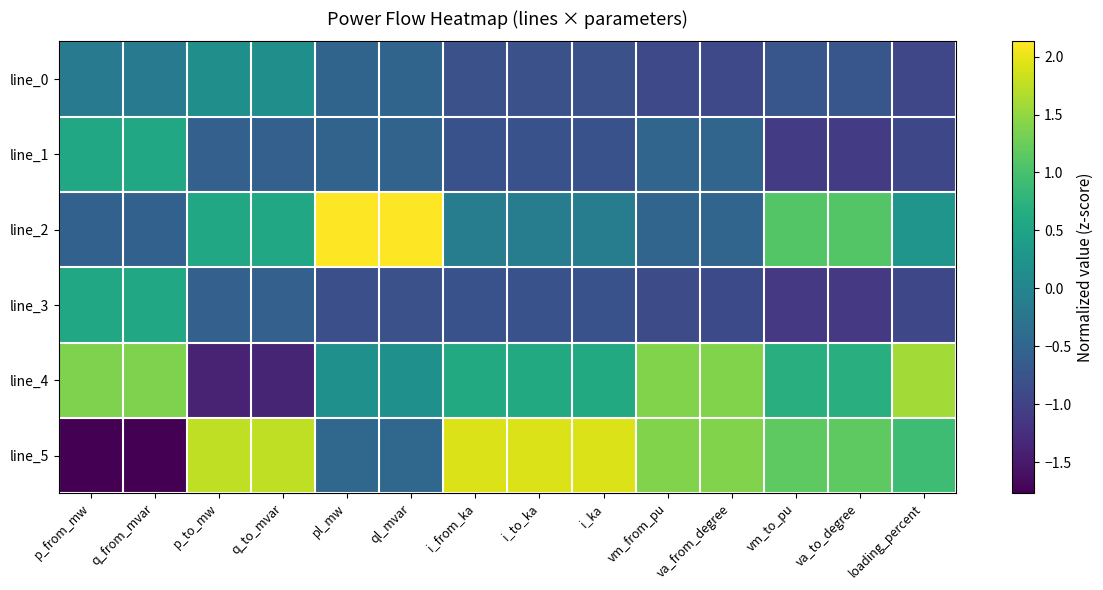

Reading left to right, transcribe all the data shown in this chart.

line_0: p_from_mw=-0.2	q_from_mvar=-0.2	p_to_mw=0.2	q_to_mvar=0.2	pl_mw=-0.5	ql_mvar=-0.5	i_from_ka=-0.8	i_to_ka=-0.8	i_ka=-0.8	vm_from_pu=-0.9	va_from_degree=-0.9	vm_to_pu=-0.7	va_to_degree=-0.7	loading_percent=-0.9
line_1: p_from_mw=0.6	q_from_mvar=0.6	p_to_mw=-0.6	q_to_mvar=-0.6	pl_mw=-0.5	ql_mvar=-0.5	i_from_ka=-0.8	i_to_ka=-0.8	i_ka=-0.8	vm_from_pu=-0.5	va_from_degree=-0.5	vm_to_pu=-1.1	va_to_degree=-1.1	loading_percent=-0.9
line_2: p_from_mw=-0.6	q_from_mvar=-0.6	p_to_mw=0.6	q_to_mvar=0.6	pl_mw=2.1	ql_mvar=2.1	i_from_ka=-0.1	i_to_ka=-0.1	i_ka=-0.1	vm_from_pu=-0.5	va_from_degree=-0.5	vm_to_pu=1.1	va_to_degree=1.1	loading_percent=0.3
line_3: p_from_mw=0.6	q_from_mvar=0.6	p_to_mw=-0.6	q_to_mvar=-0.6	pl_mw=-0.8	ql_mvar=-0.8	i_from_ka=-0.8	i_to_ka=-0.8	i_ka=-0.8	vm_from_pu=-0.9	va_from_degree=-0.9	vm_to_pu=-1.1	va_to_degree=-1.1	loading_percent=-0.9
line_4: p_from_mw=1.4	q_from_mvar=1.4	p_to_mw=-1.4	q_to_mvar=-1.4	pl_mw=0.2	ql_mvar=0.2	i_from_ka=0.6	i_to_ka=0.6	i_ka=0.6	vm_from_pu=1.4	va_from_degree=1.4	vm_to_pu=0.7	va_to_degree=0.7	loading_percent=1.6
line_5: p_from_mw=-1.8	q_from_mvar=-1.8	p_to_mw=1.8	q_to_mvar=1.8	pl_mw=-0.5	ql_mvar=-0.5	i_from_ka=1.9	i_to_ka=1.9	i_ka=1.9	vm_from_pu=1.4	va_from_degree=1.4	vm_to_pu=1.2	va_to_degree=1.2	loading_percent=0.9